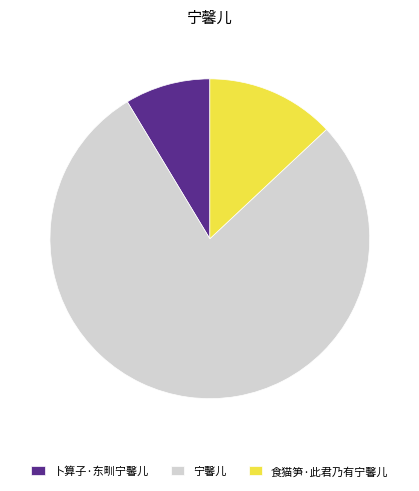

Does 卜算子·东甽宁馨儿 account for over 50% of the chart?

No